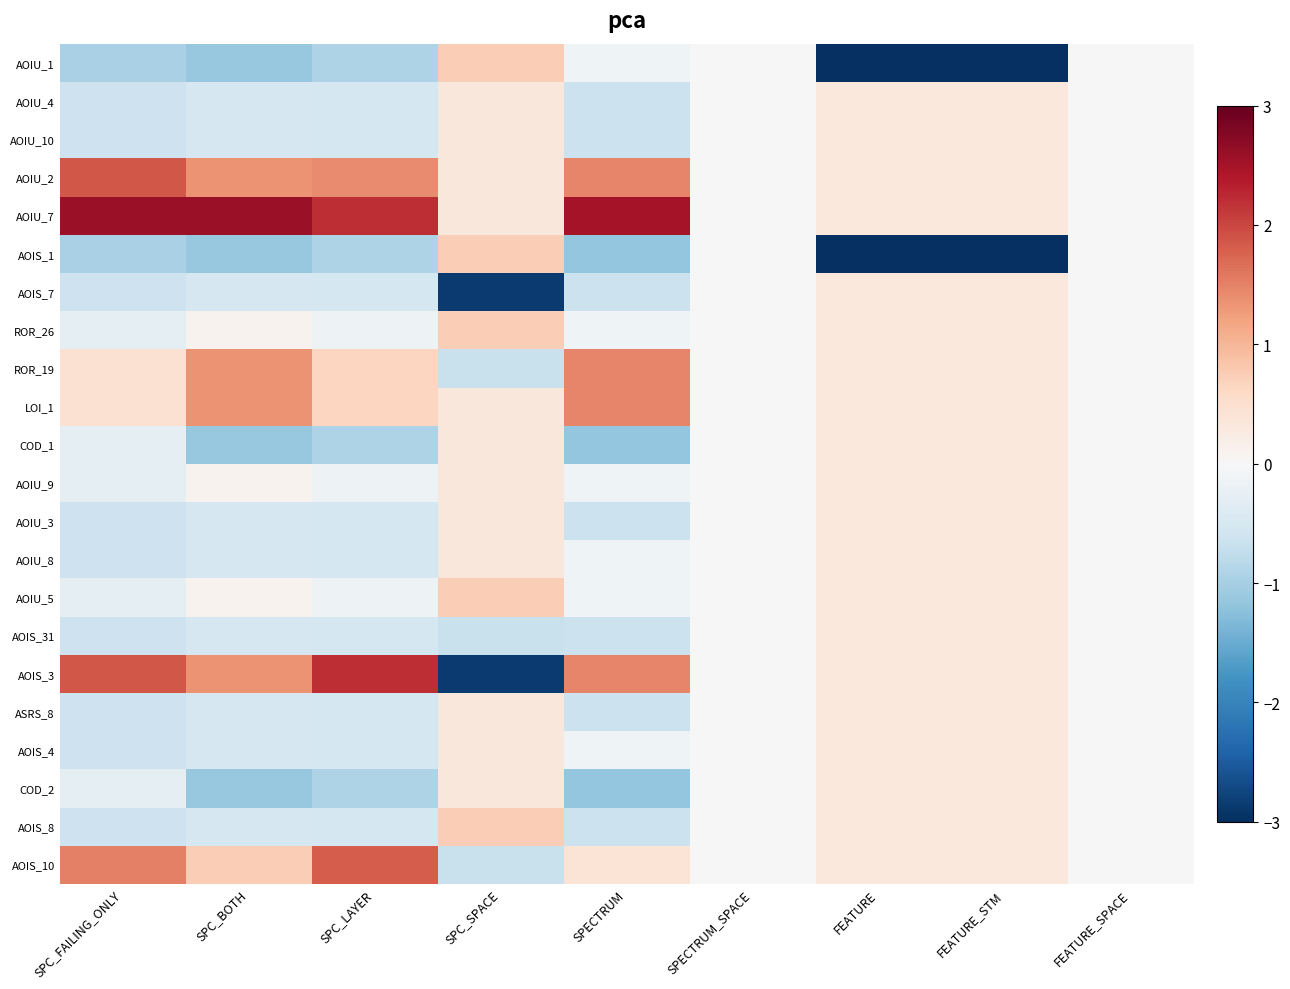

Which series has the largest total across all categories?

AOIU_7